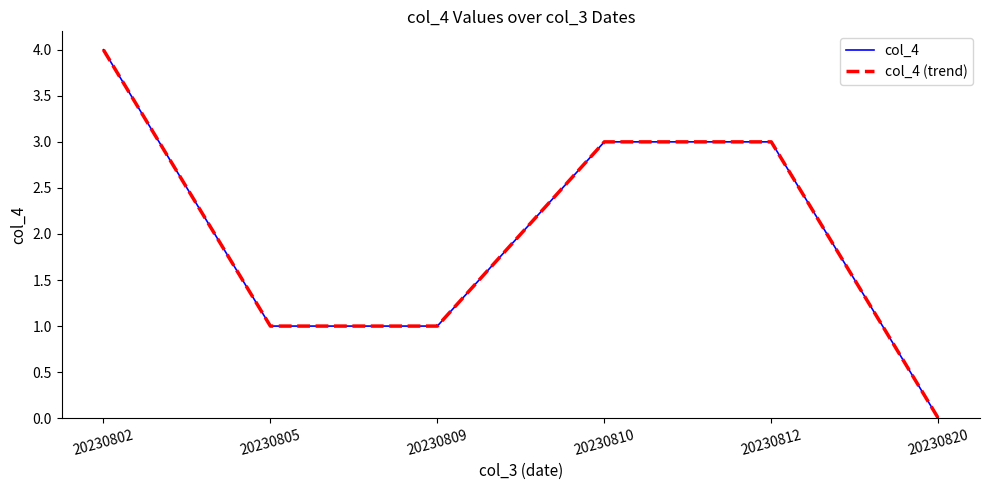

Is this an area chart (filled region under the line)?

No